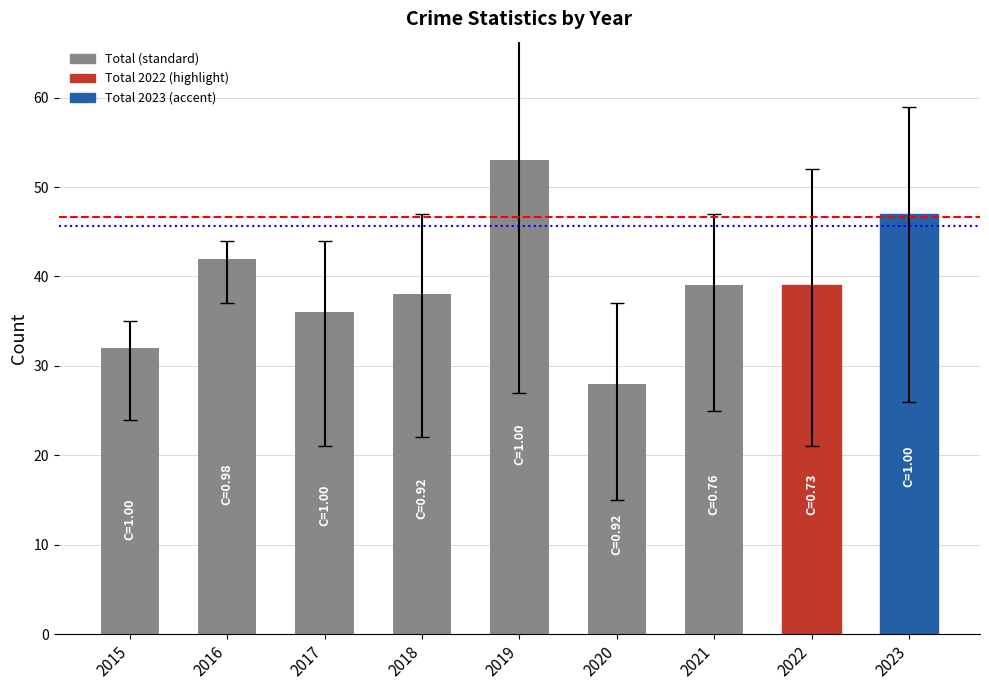

How many bars are there in total?

9